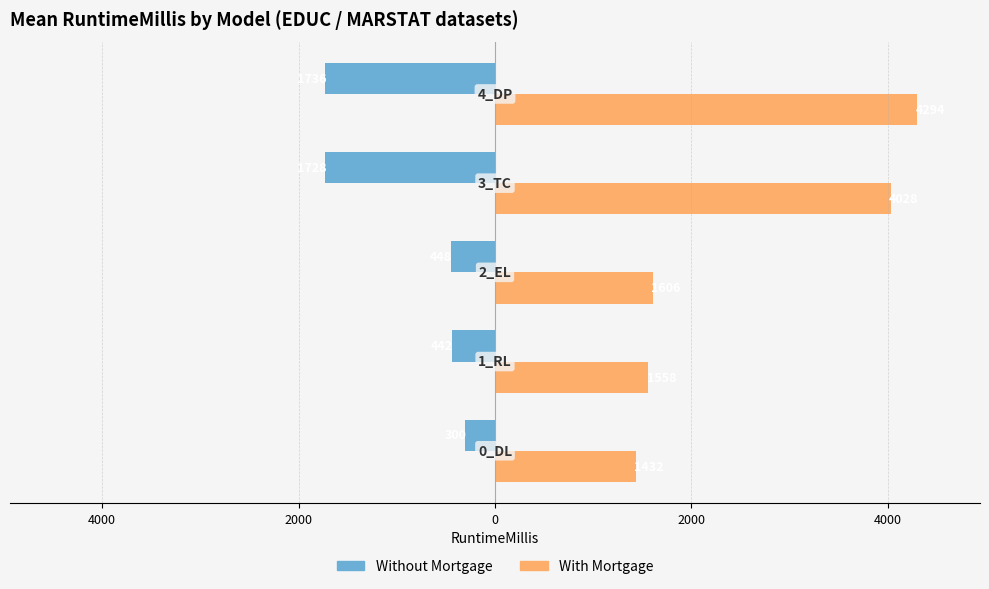

Which series has the largest range (max minus min)?

With Mortgage